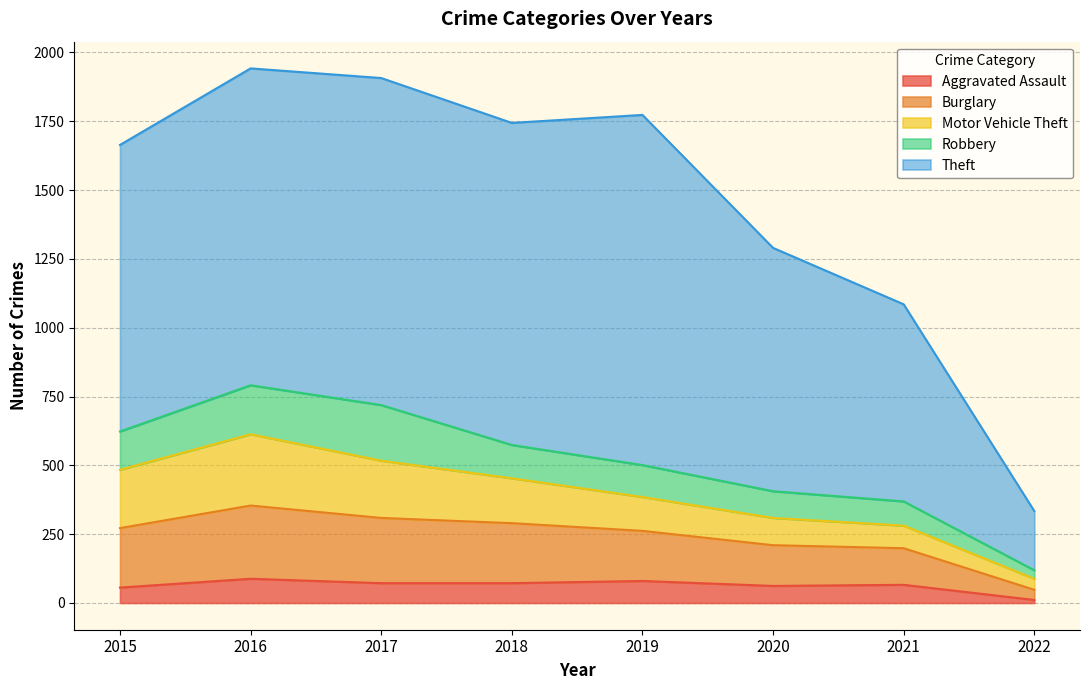

What is the total value across all series at 2015?

1664